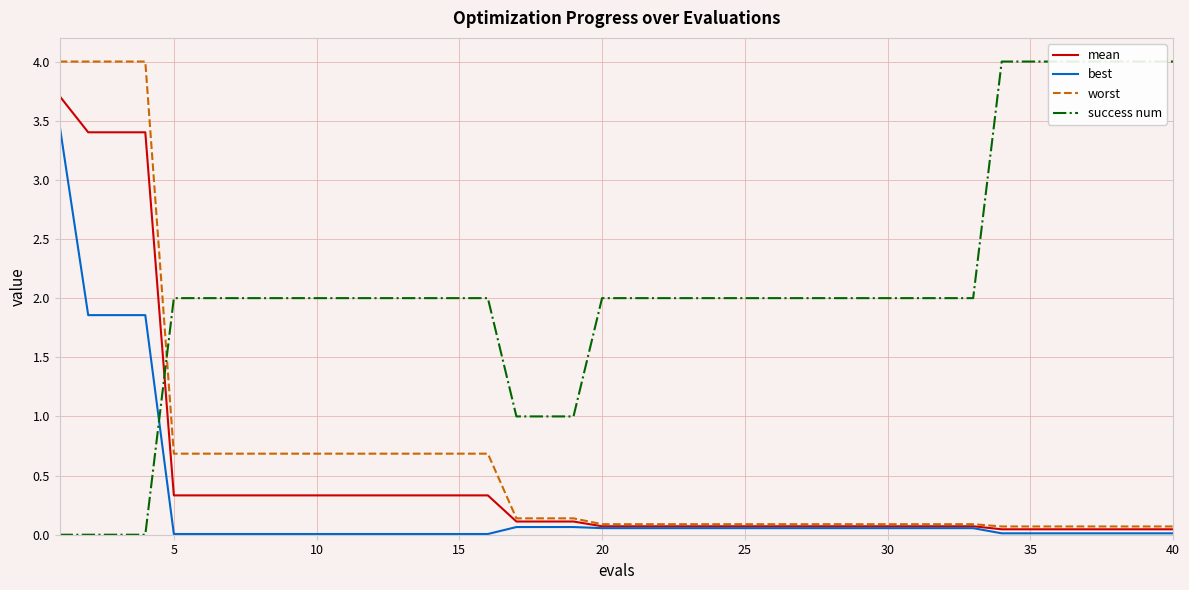

The mean series shows 0.3 at 15. True or false?

True